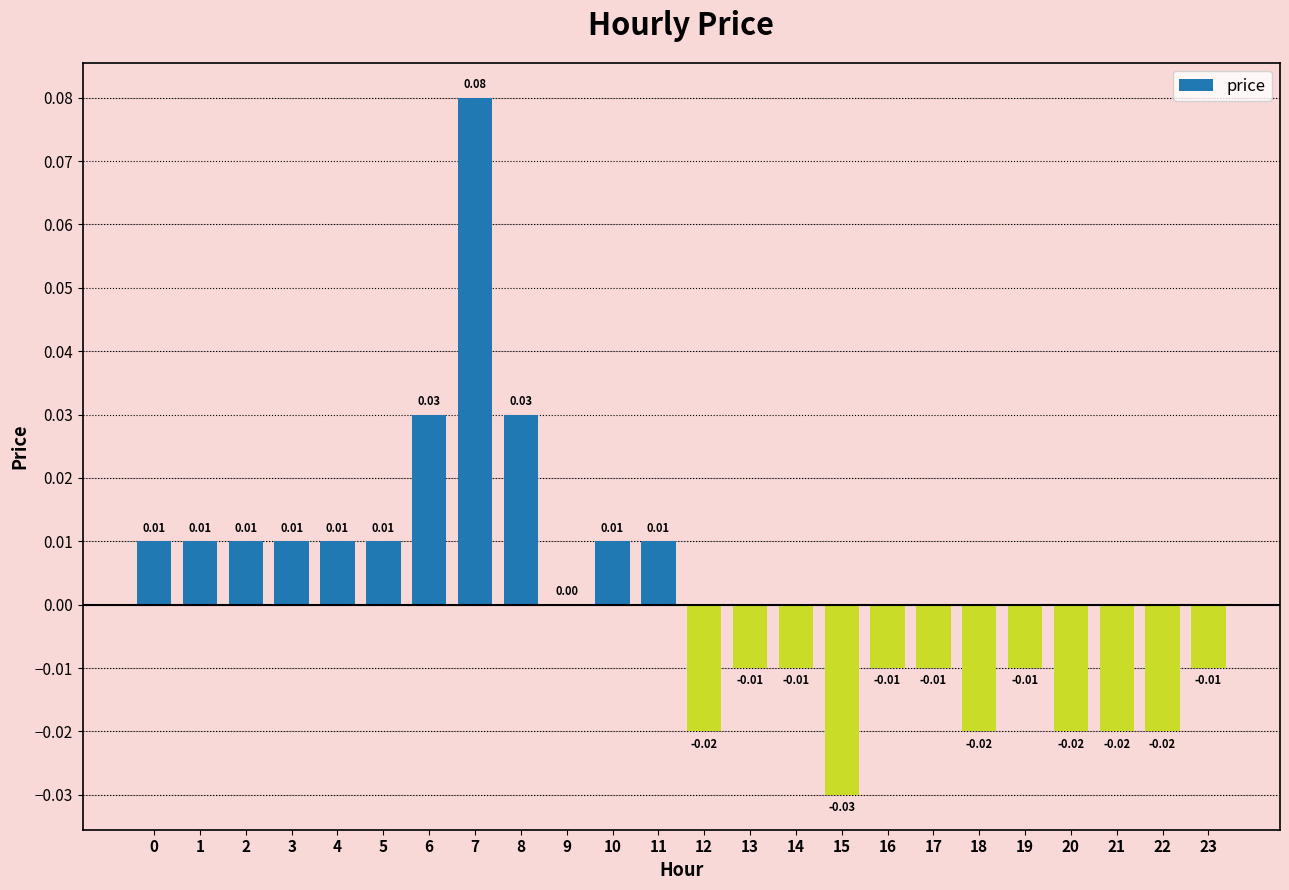

Between 18 and 4, which is larger?

4